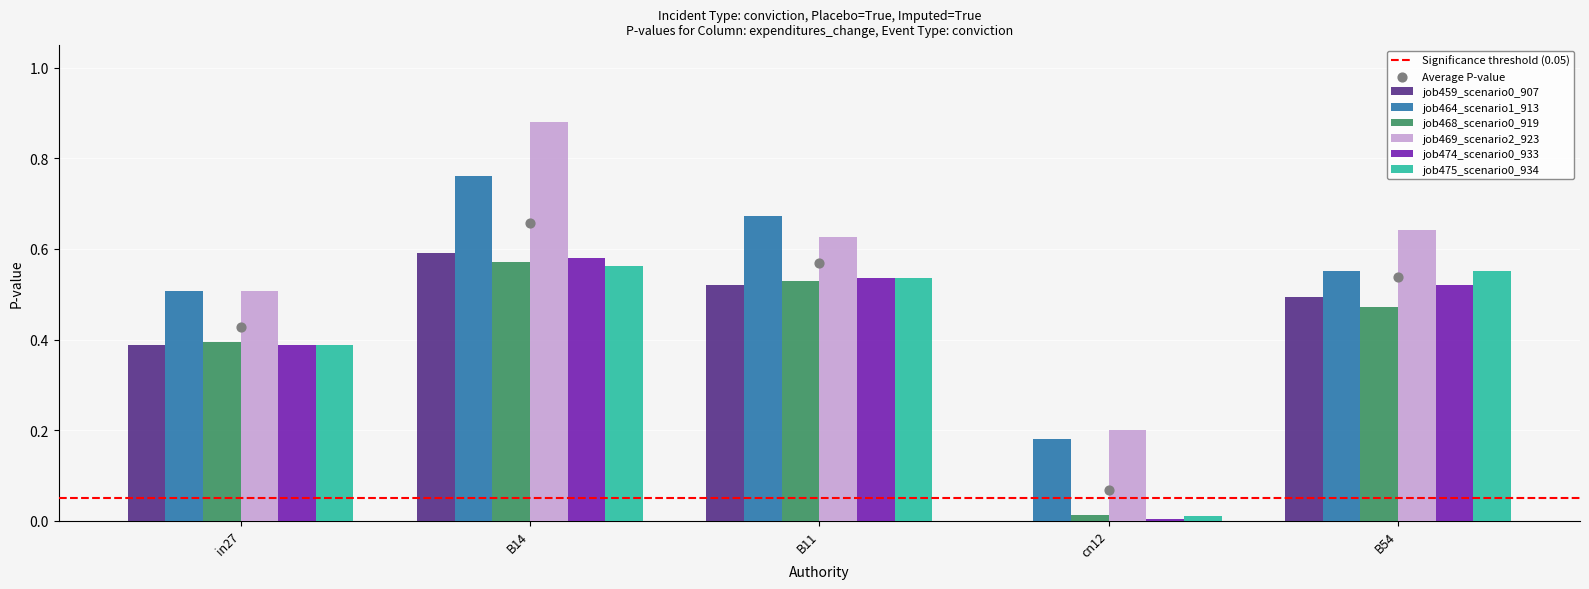

At how many categories does at least one series exceed 0?

5